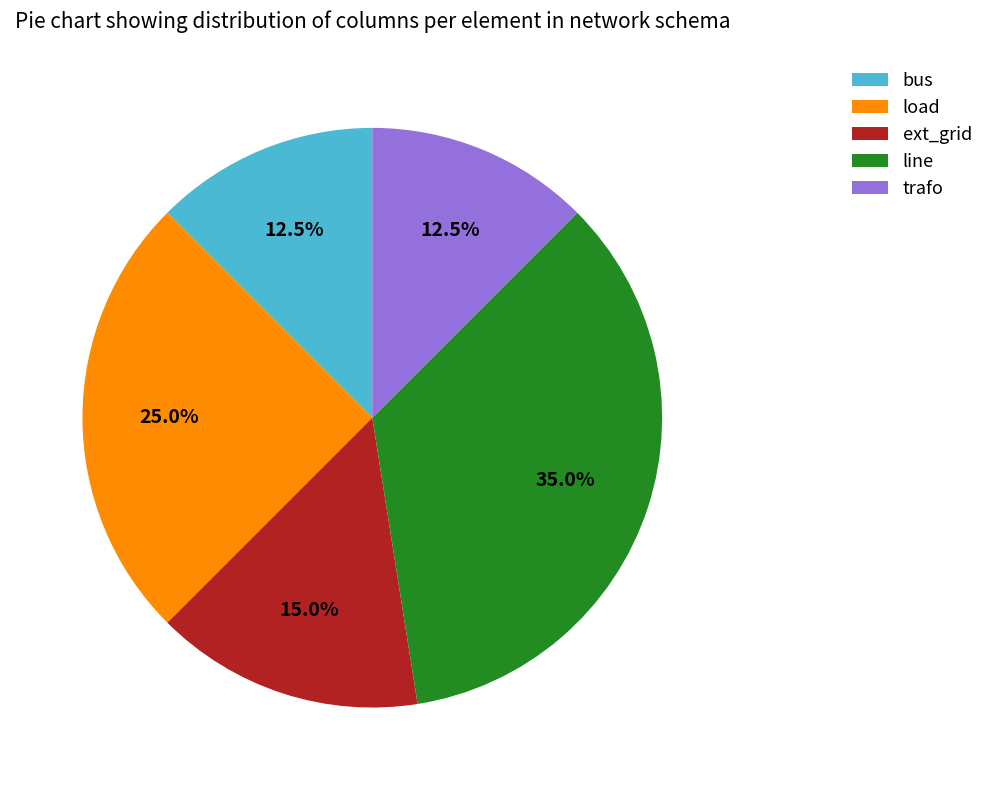

Is the sum of line and trafo greater than half?

No